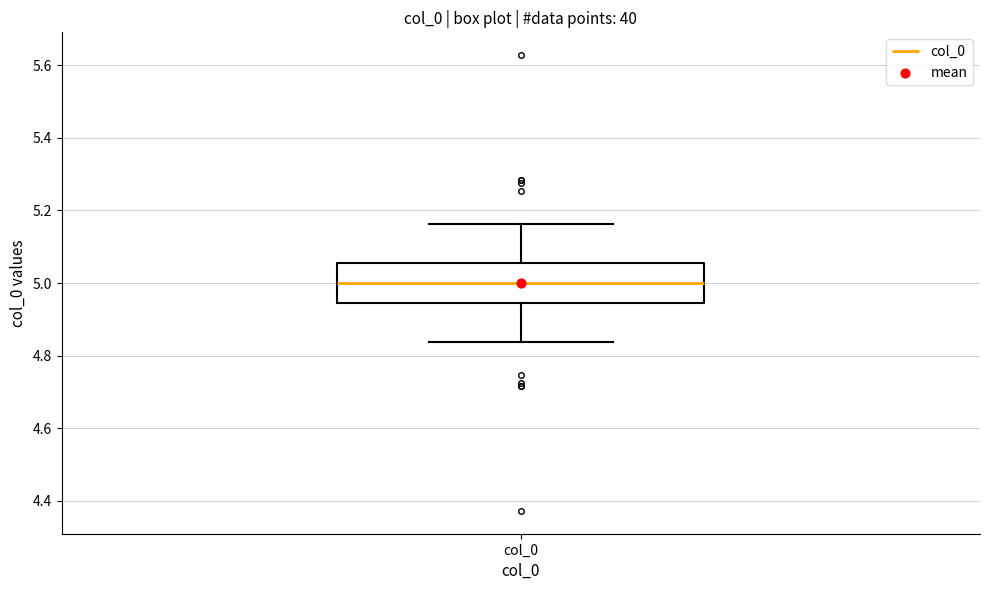

Transcribe this box plot: give where the median line is, the range the box spans, and where the two whiskers end, as read against the y-axis. The values are not printed on the chart, so give them approximately, as read against the axis.

median 5.00, box 4.94 to 5.06, whiskers 4.84 to 5.16